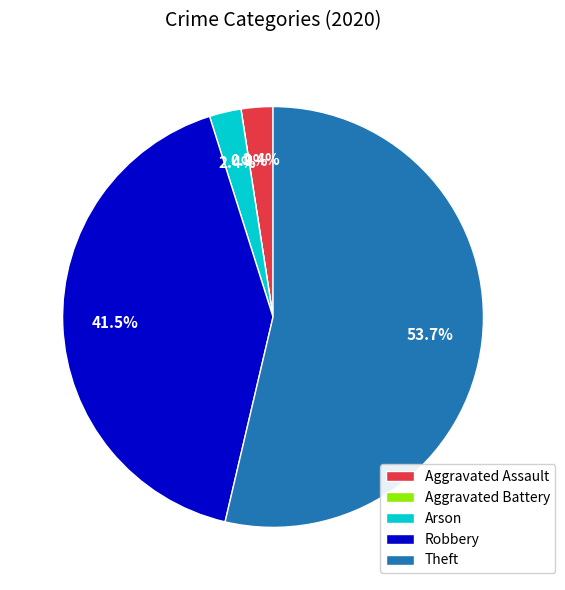

To the nearest percent, what portion does Aggravated Assault represent?

2%